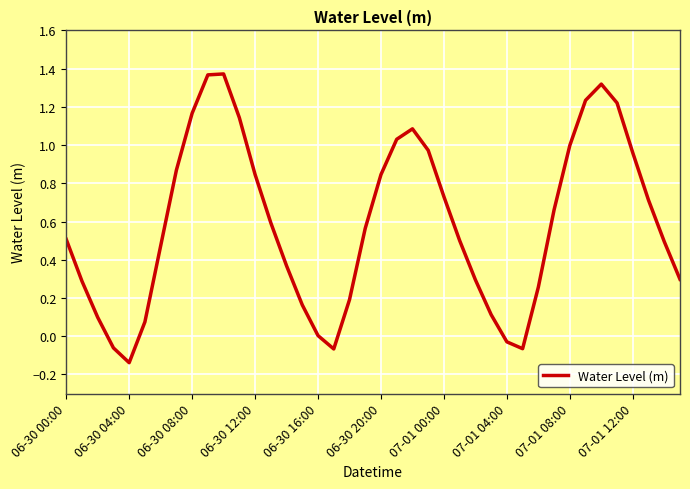

What is the difference between the maximum and minimum values?

1.5